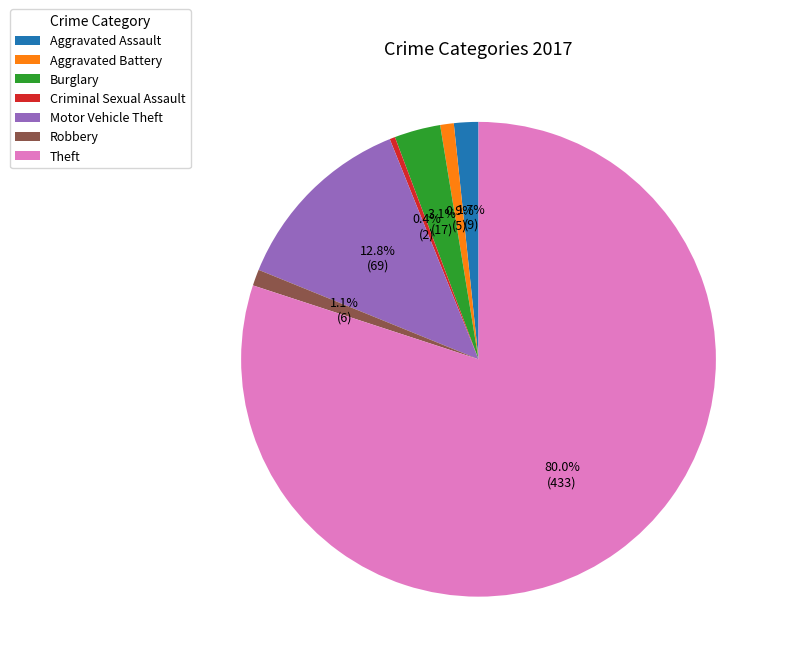

How many slices are in this pie chart?

7